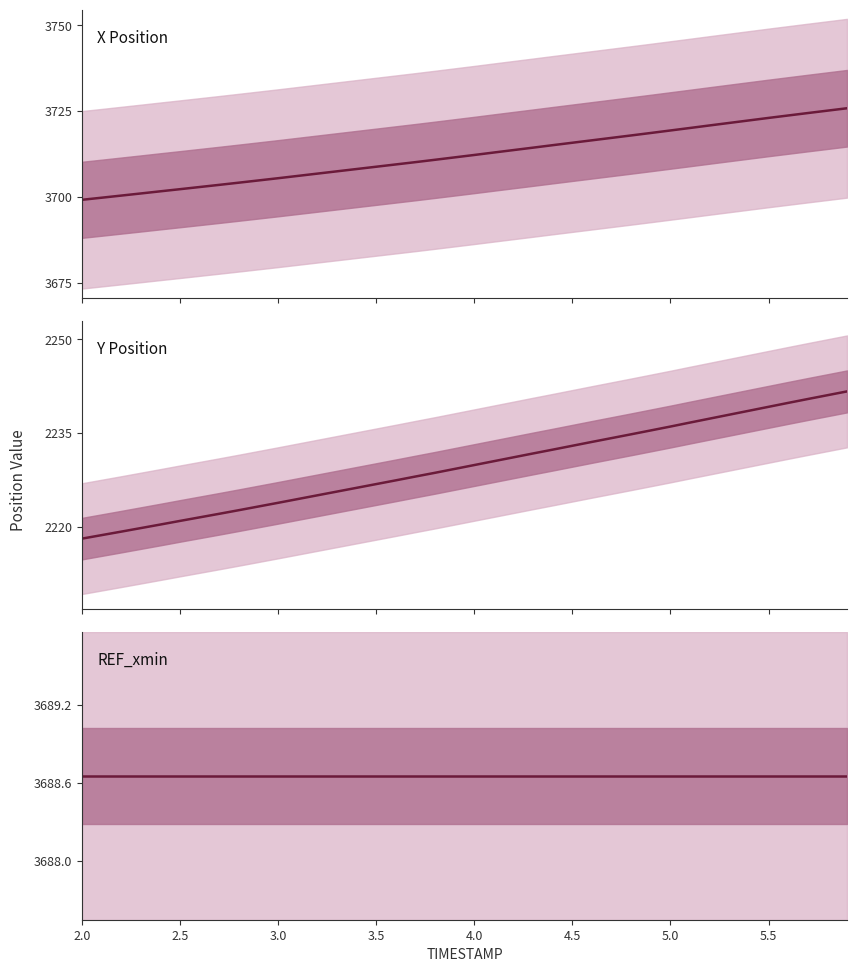

The REF_xmin series shows 6448.2 at 12. True or false?

False